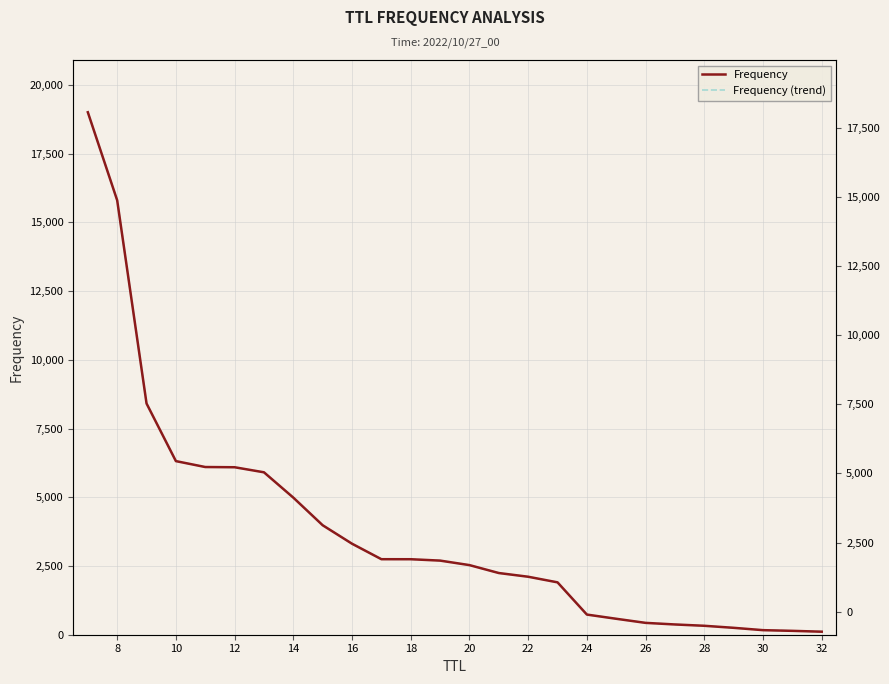

Is it true that Frequency (trend) equals 113 at 26?

False